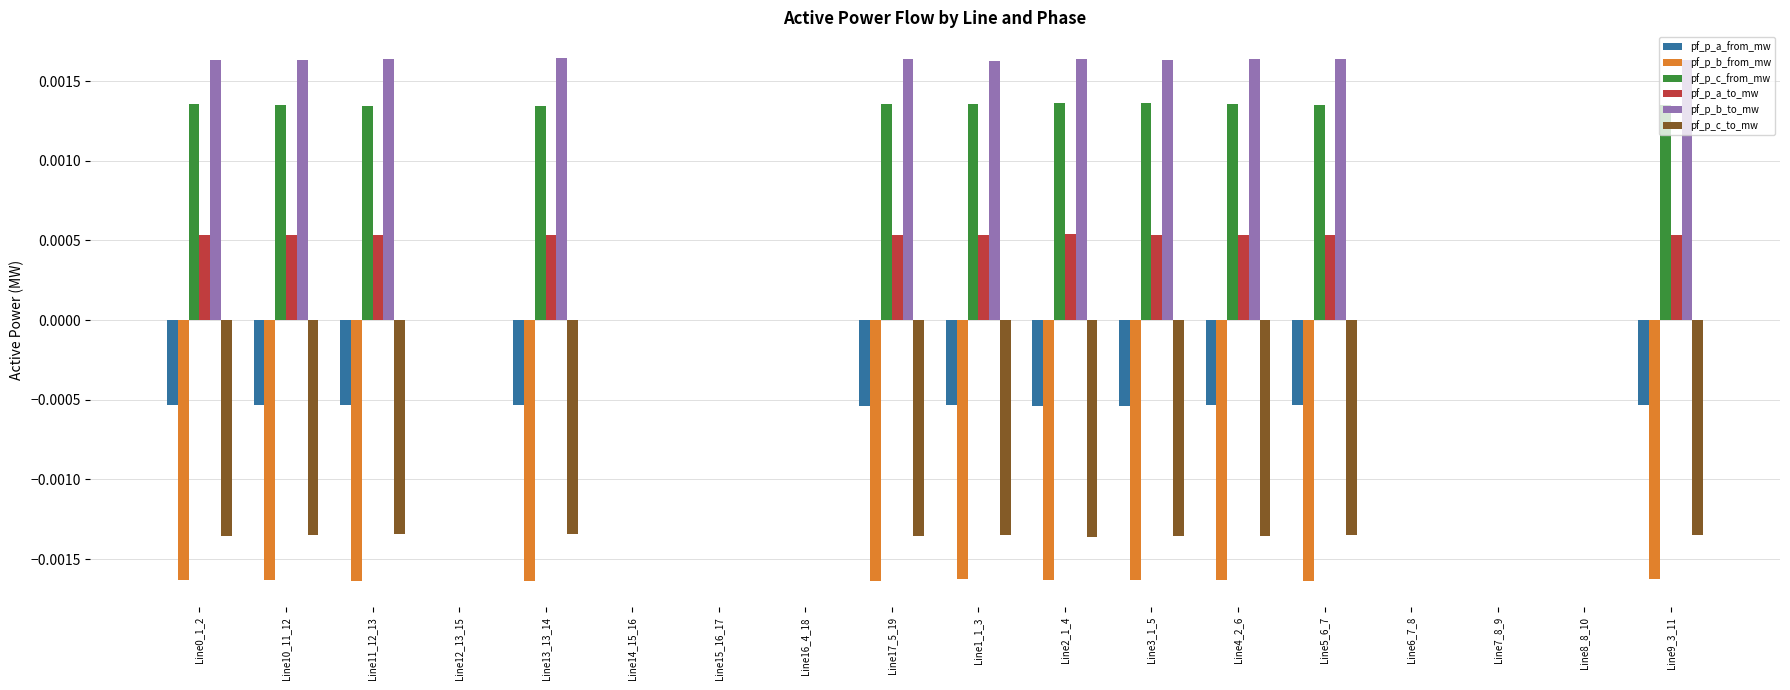

Which series has the largest total across all categories?

pf_p_b_to_mw